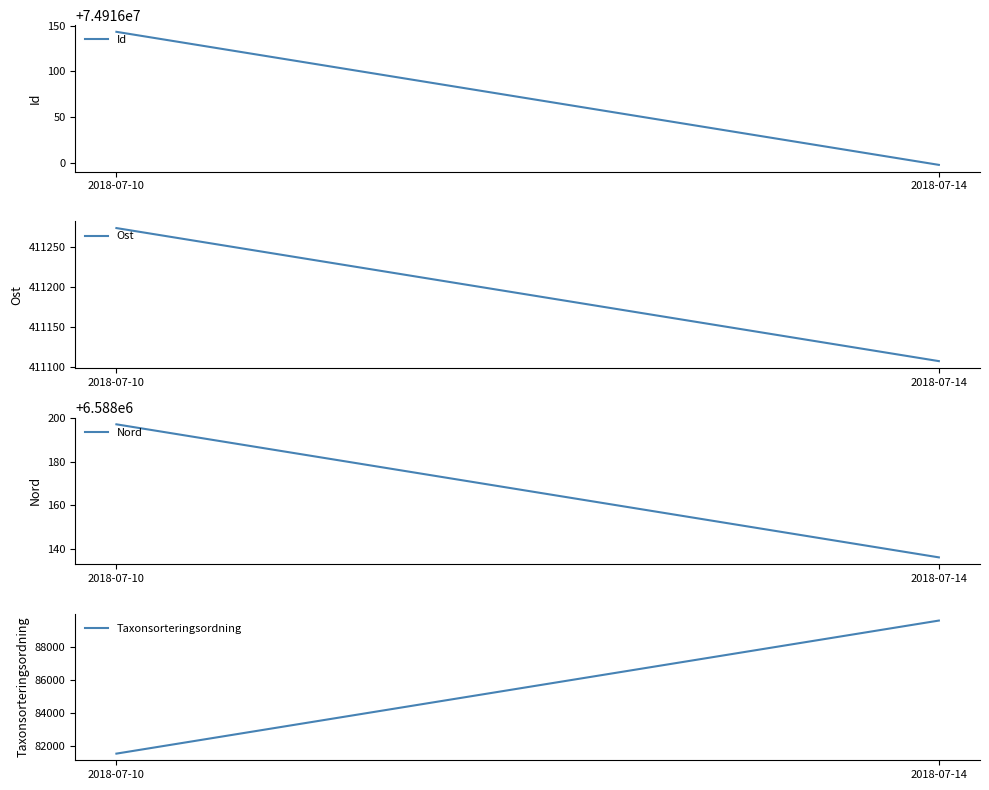

At which category is the sum across all series the highest?

2018-07-14